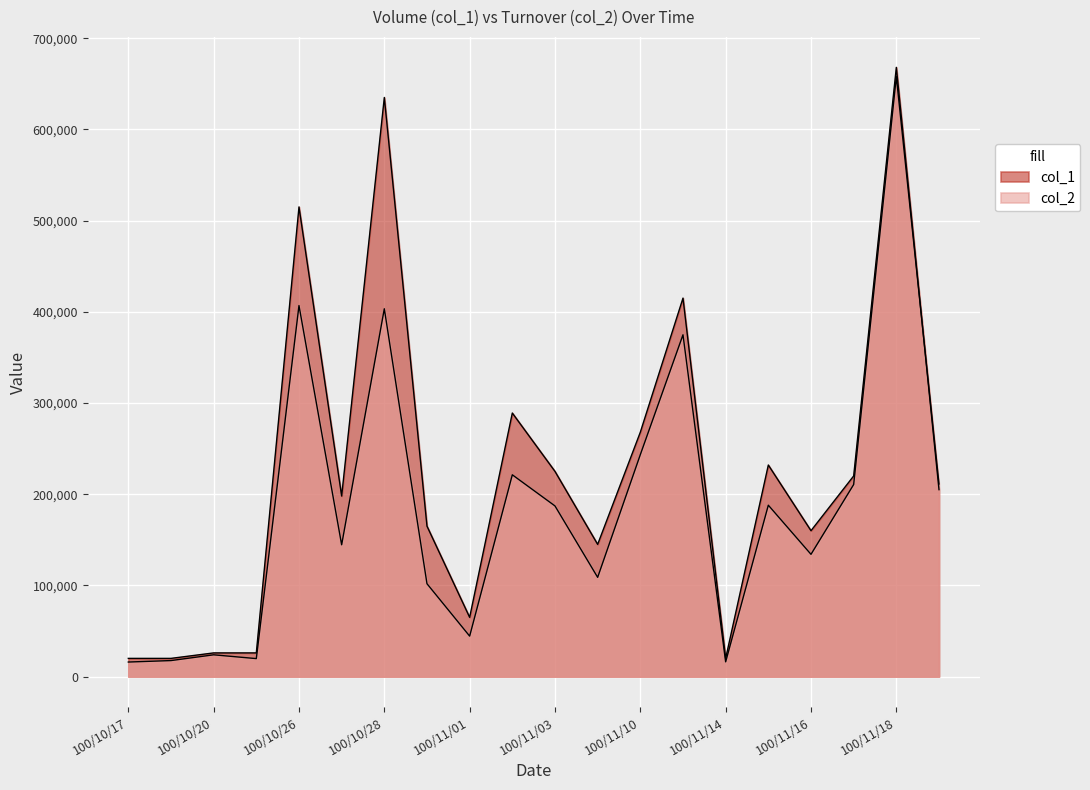

Which series changed the most between 100/10/28 and 100/11/11?

col_1